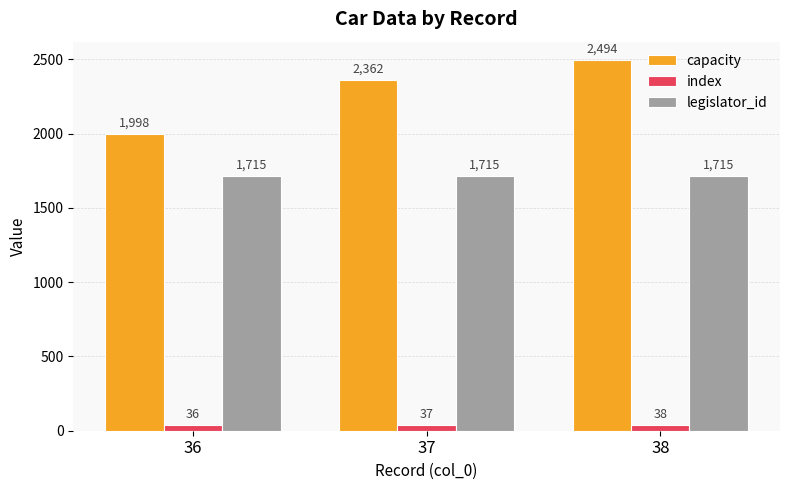

Rank the series by their maximum value, from lowest to highest.

index, legislator_id, capacity